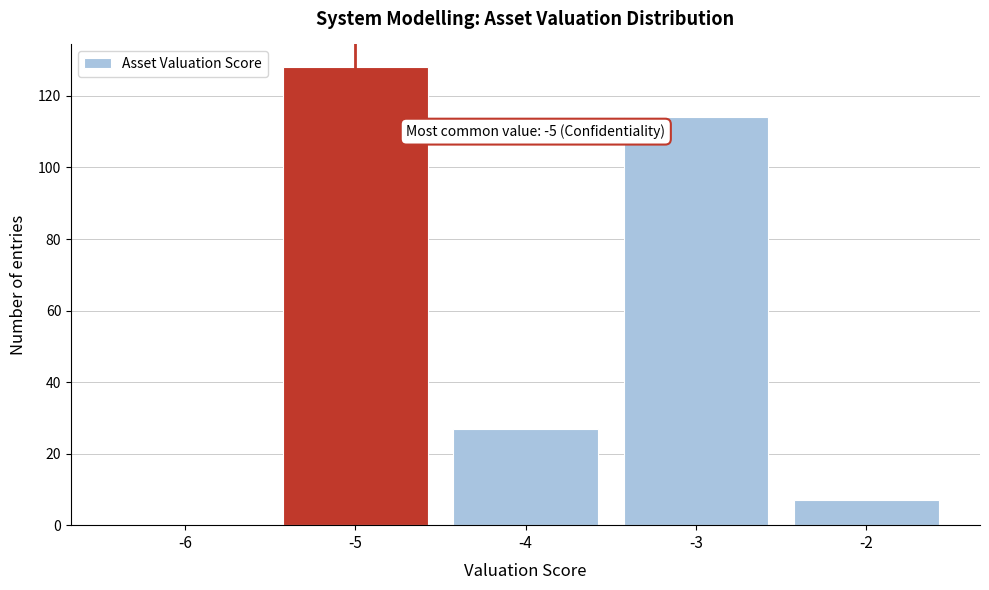

Reading right to left, extract all data points from this chart.

-2=7	-3=114	-4=27	-5=128	-6=0